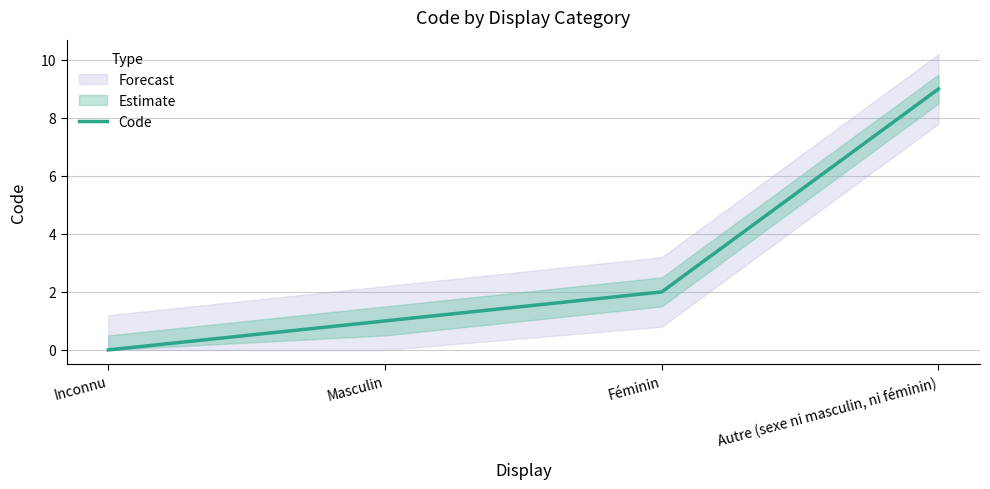

Count the number of values greater than 2.

1